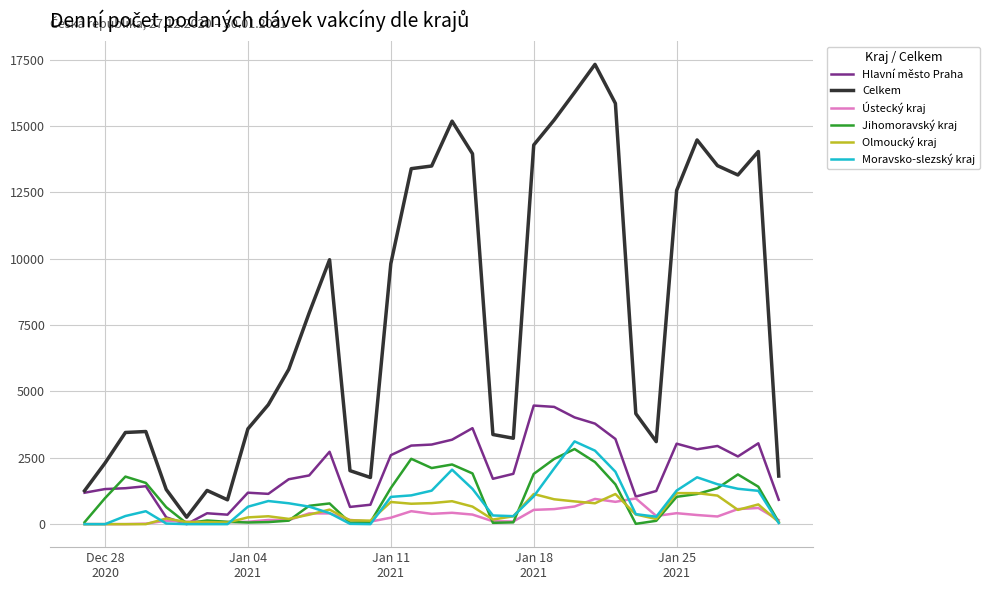

Which series has the largest total across all categories?

Celkem